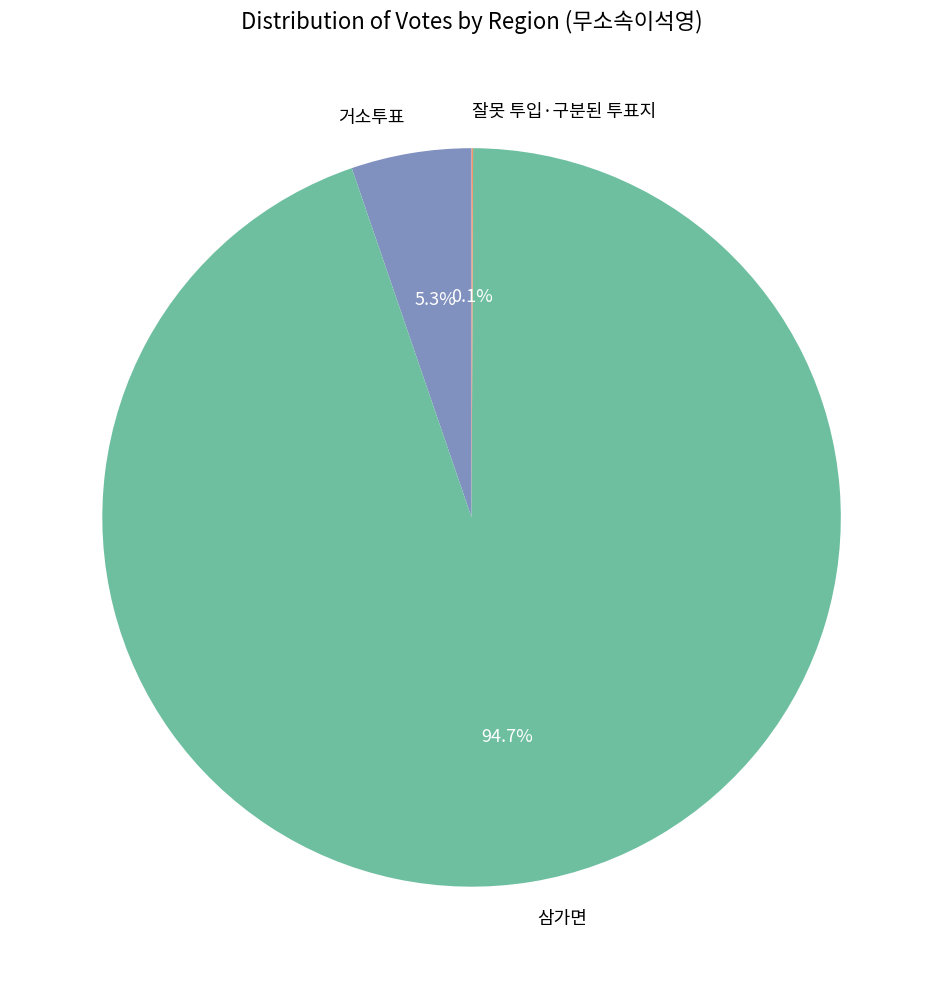

What is the majority slice?

삼가면